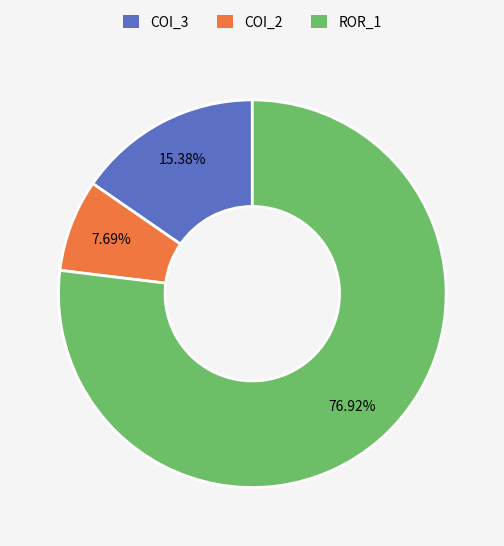

Count the number of slices in the pie.

3